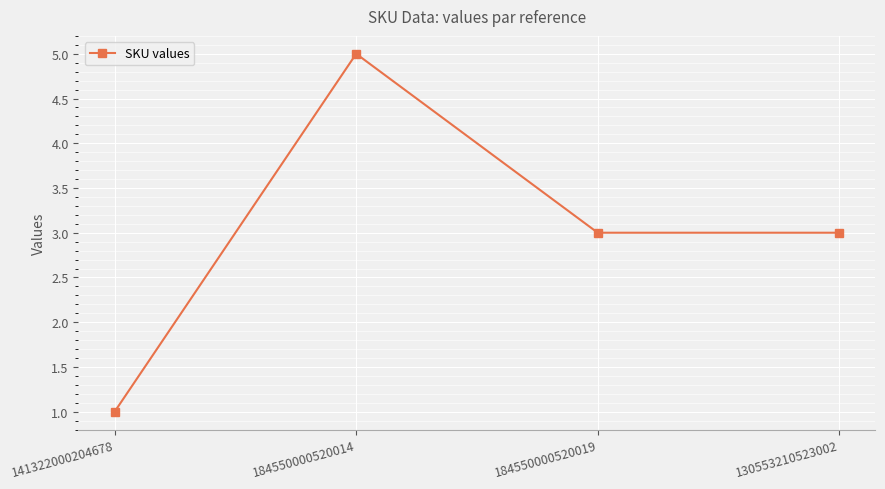

What is the sum of the values at 141322000204678 and 184550000520019?

4